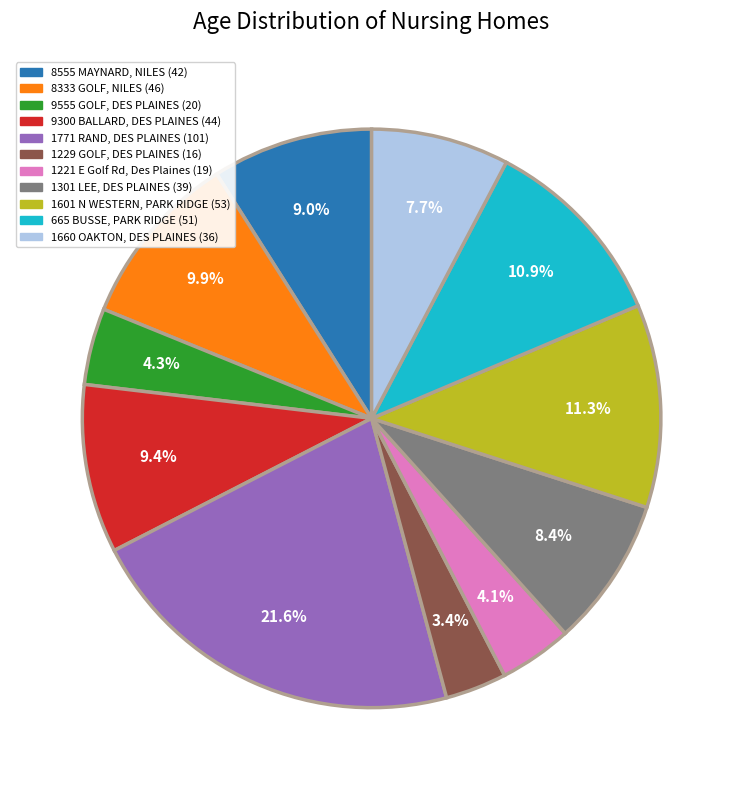

Is 665 BUSSE, PARK RIDGE the majority of the pie?

No